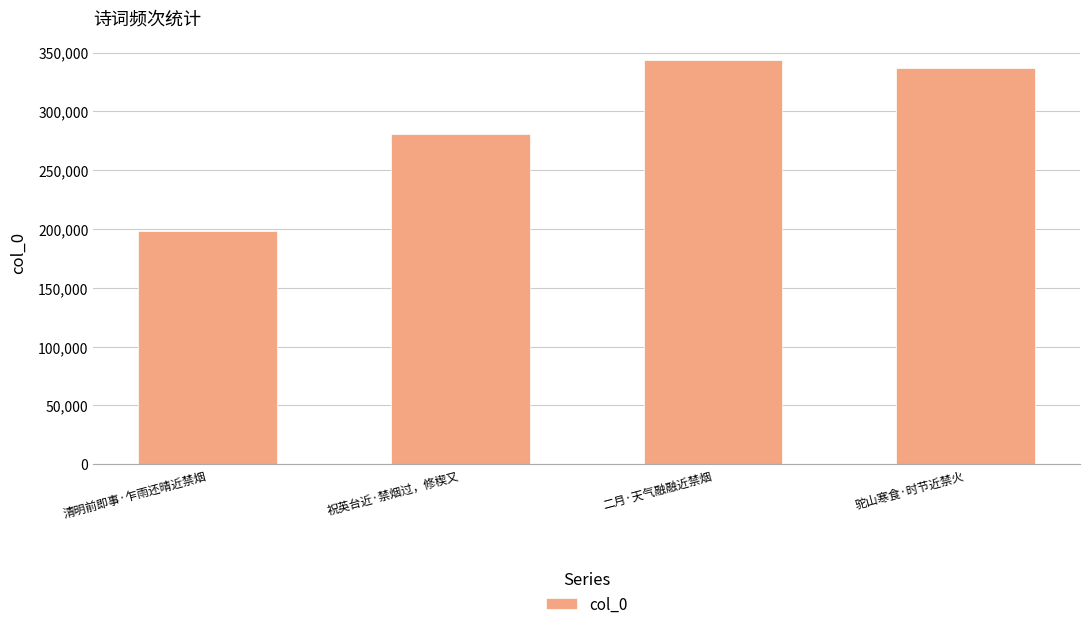

What is the value of the 3rd bar from the left?

343527